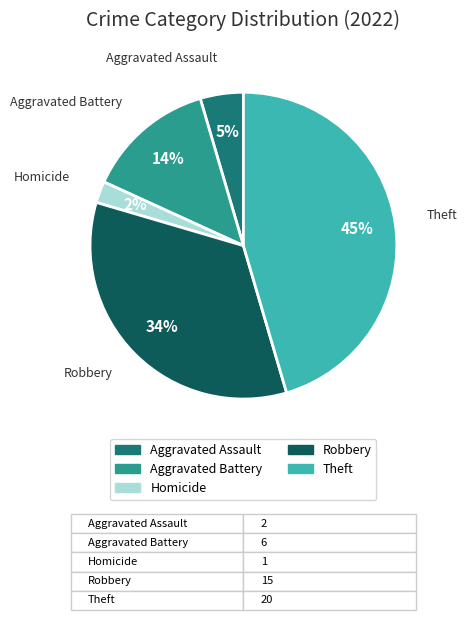

Is there any slice that represents more than half of the pie?

No